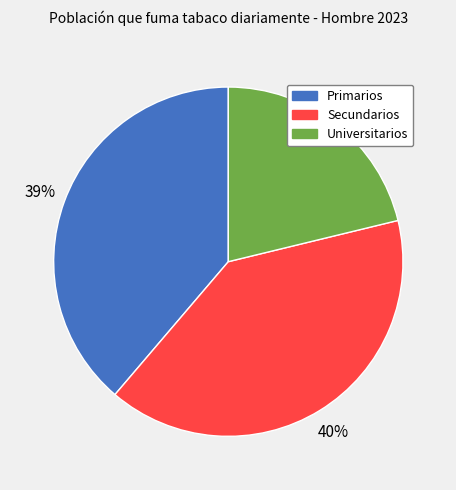

The Universitarios slice represents 26% of the pie. True or false?

False